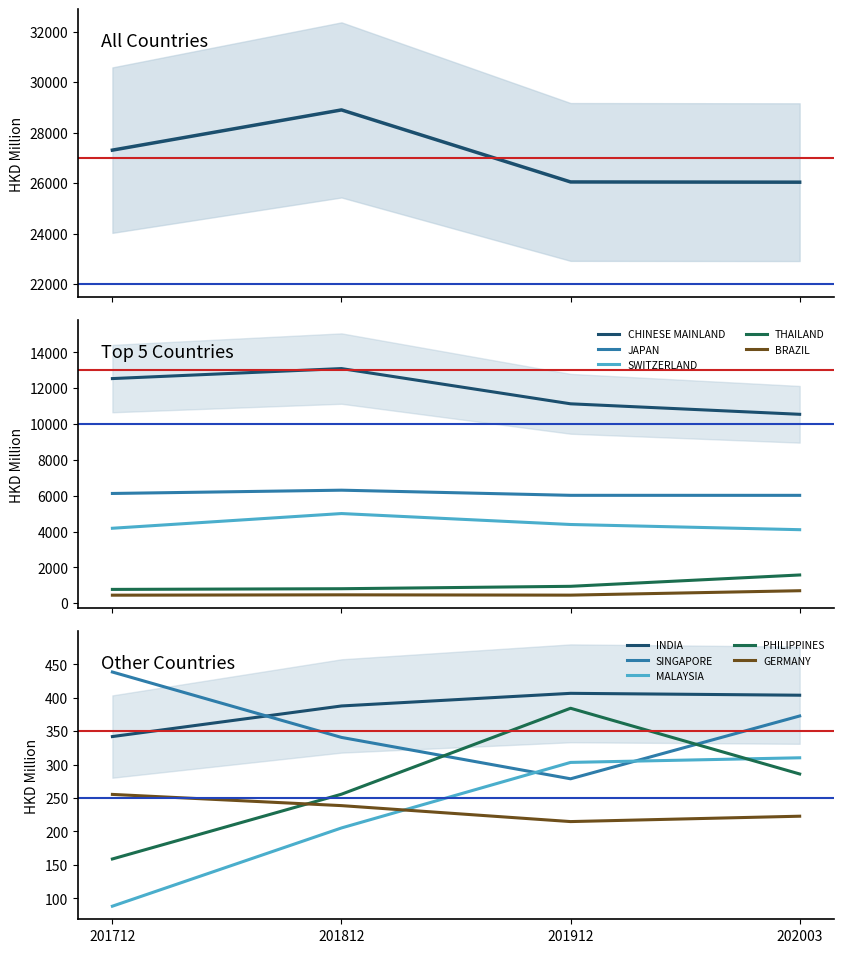

True or false: THAILAND and BRAZIL cross at least once.

False